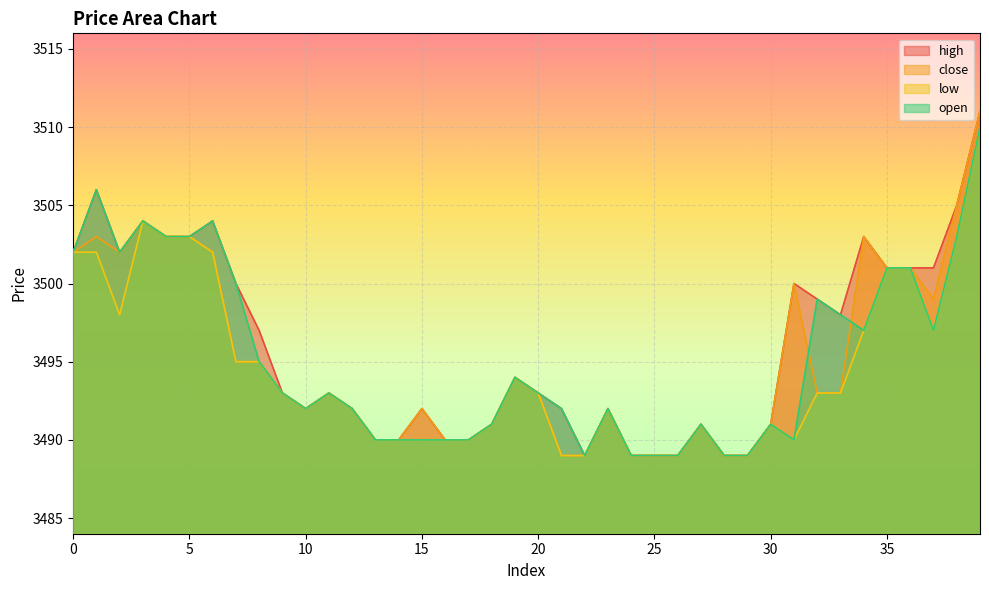

What is the value of the close point at the 8th from the left?

3495